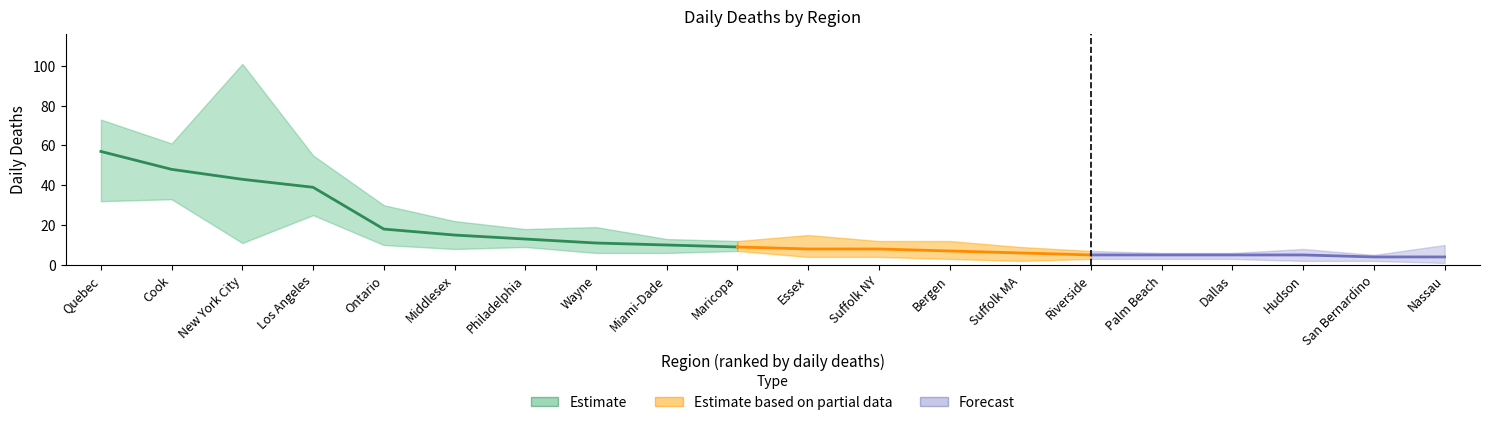

What is the label of the 14th point from the left?

Suffolk MA